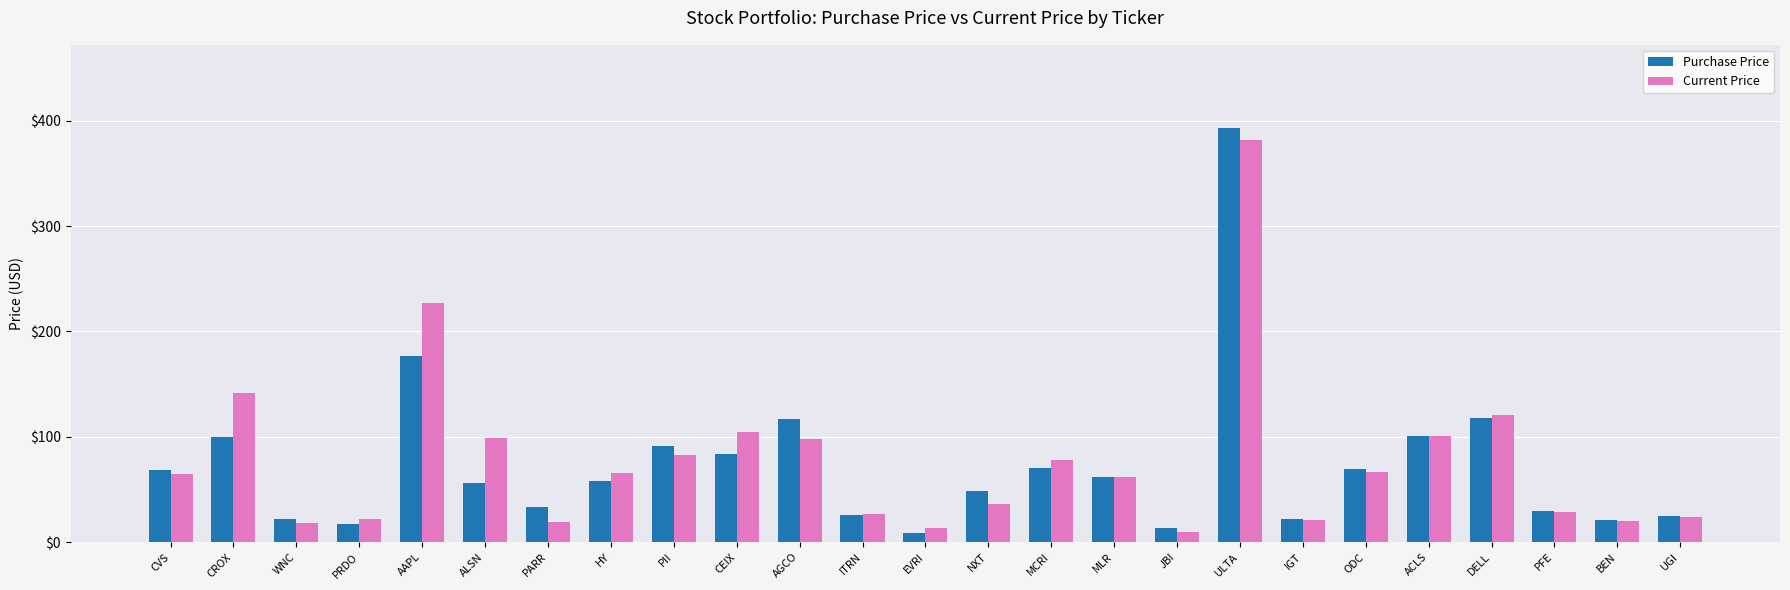

Rank the series by their maximum value, from highest to lowest.

Purchase Price, Current Price